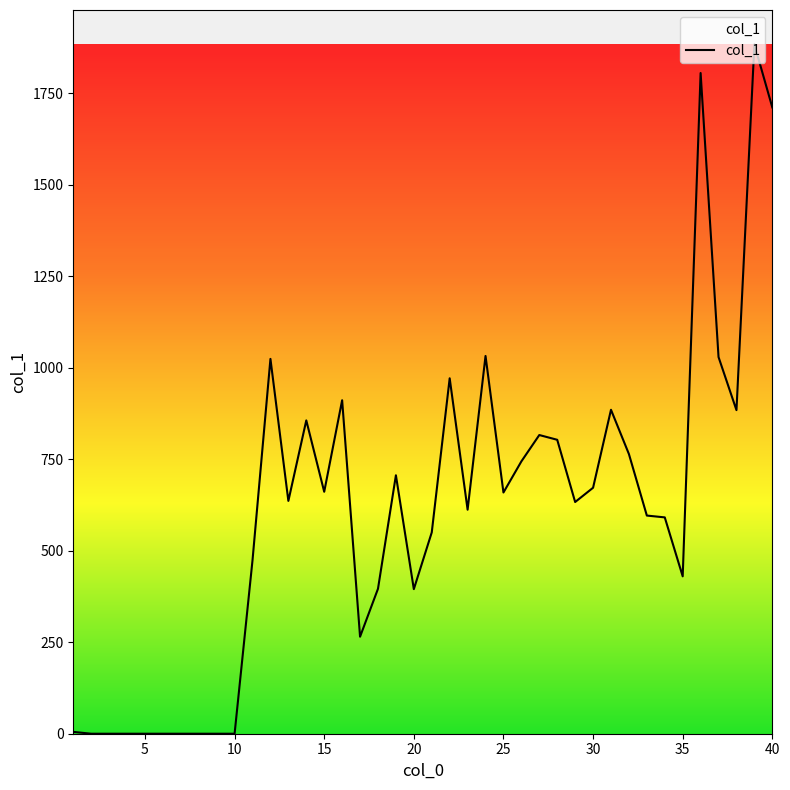

What is the maximum value shown in the chart?

1883